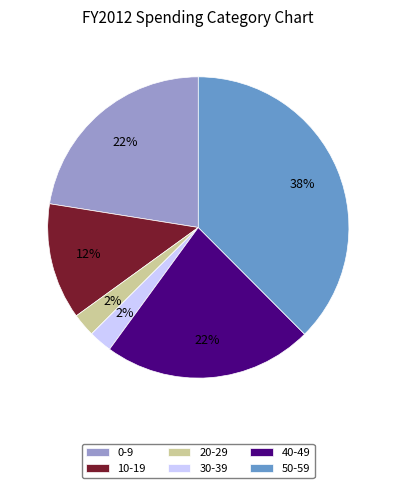

Does any single category account for the majority?

No